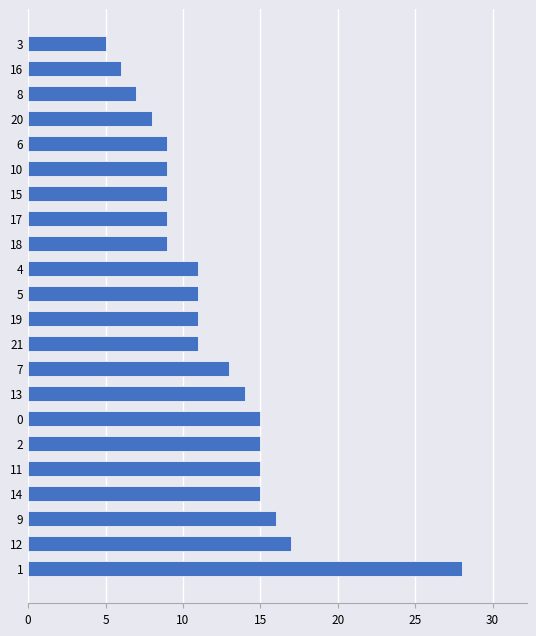

Where is the data nearest to the value 16?

9